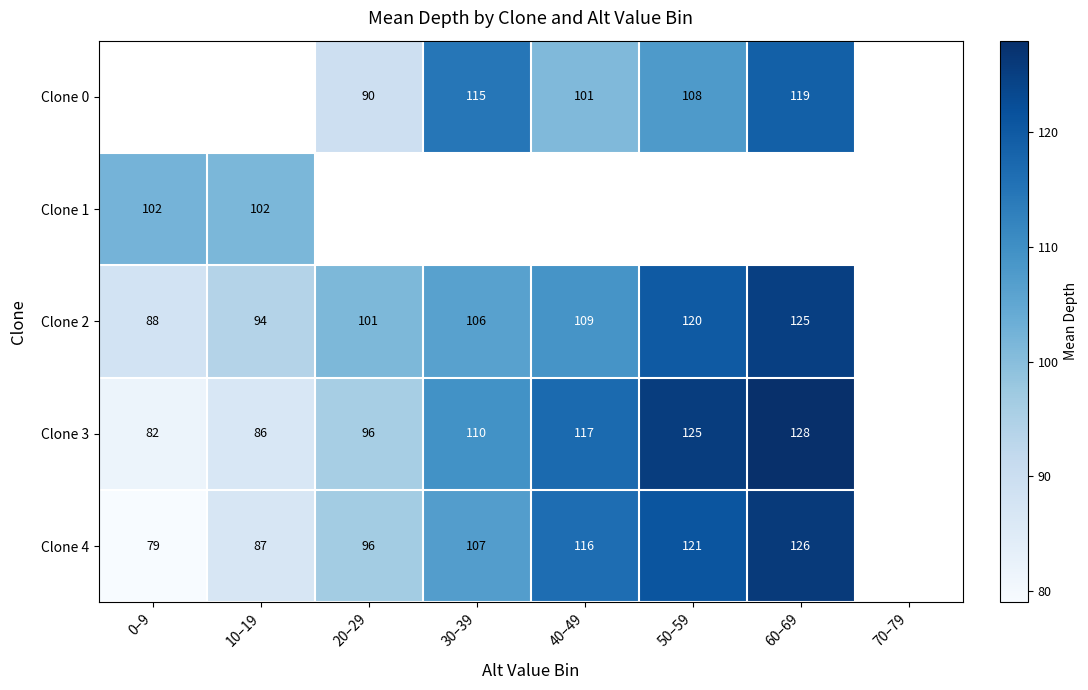

Is it true that Clone 4 equals 87.0 at 10–19?

True